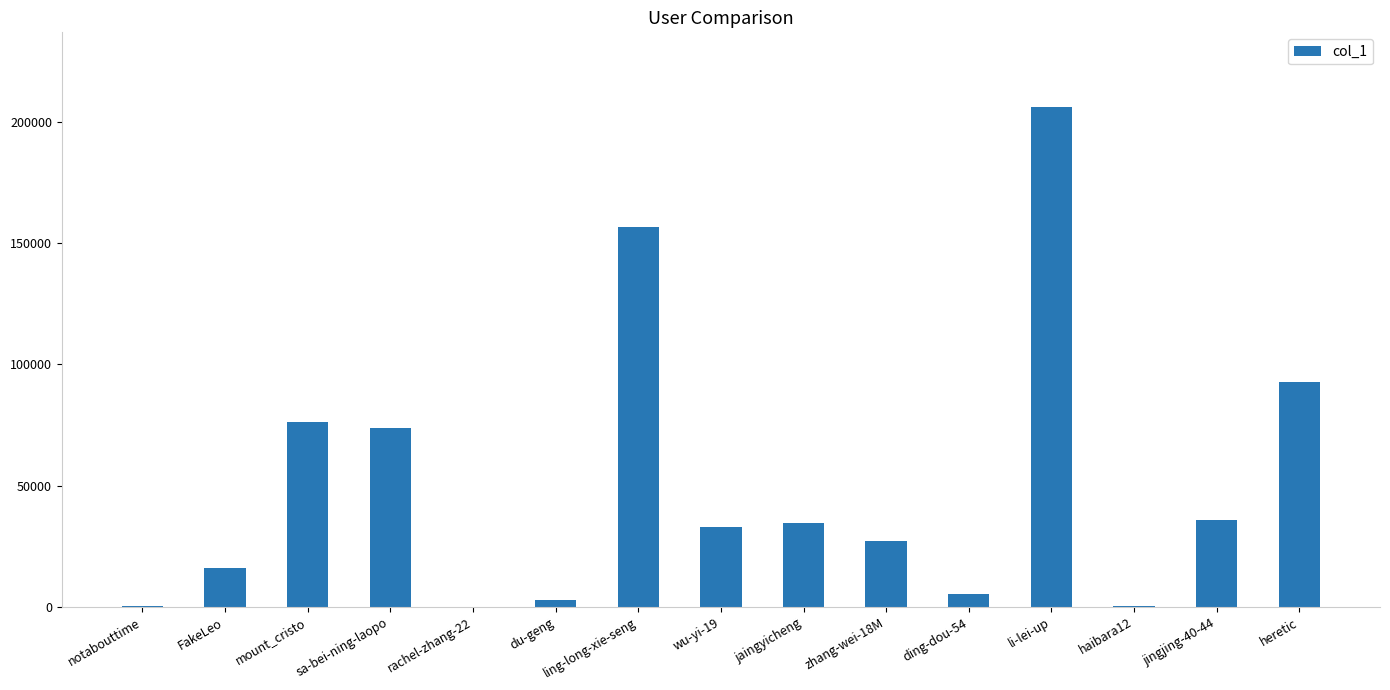

What is the change in value from FakeLeo to li-lei-up?

+190006